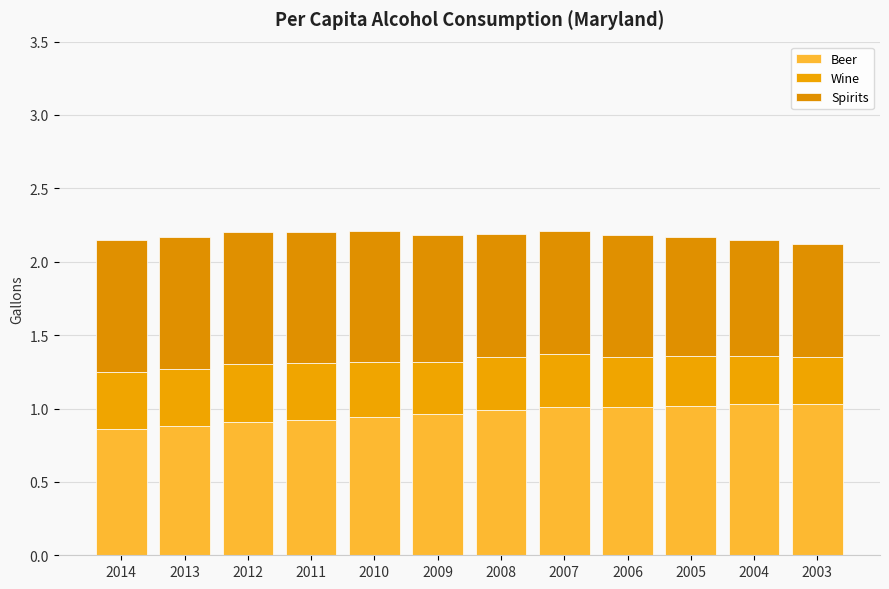

Is it true that Beer equals 1.0 at 2005?

True